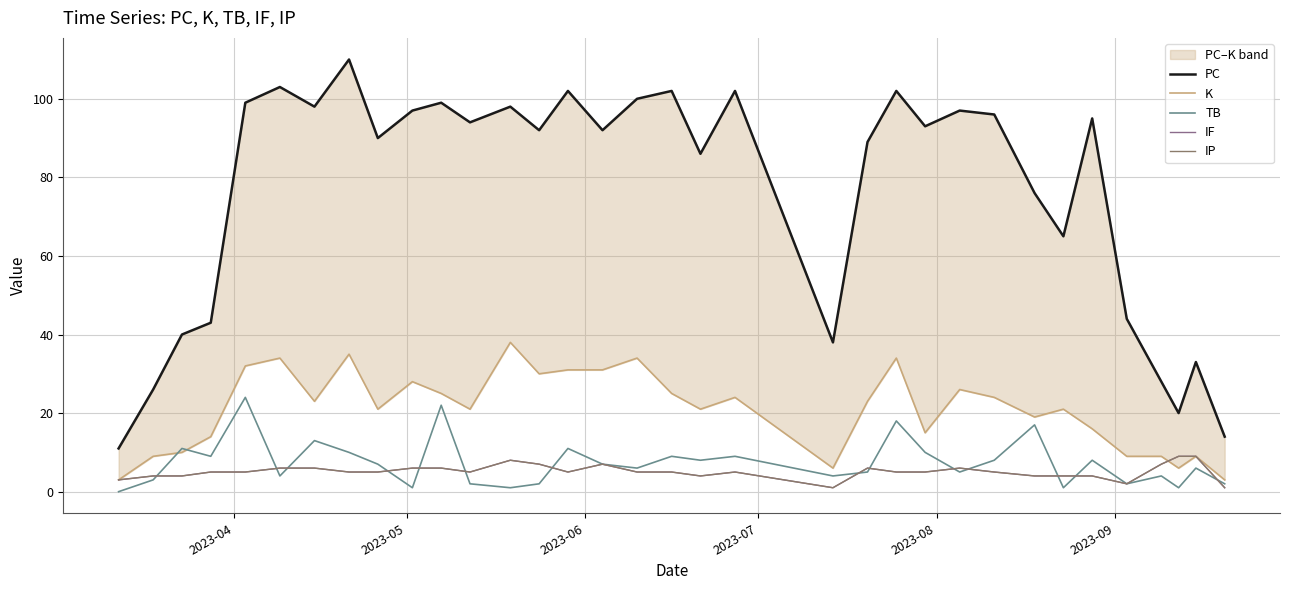

How many data points does each series have?

34